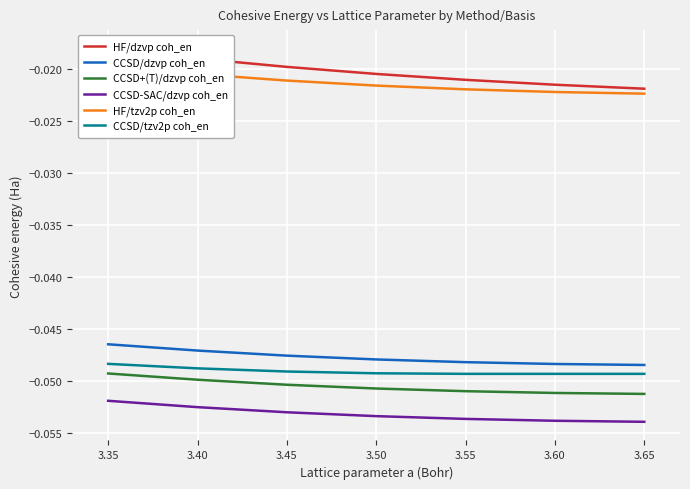

Which series has the largest range (max minus min)?

HF/dzvp coh_en